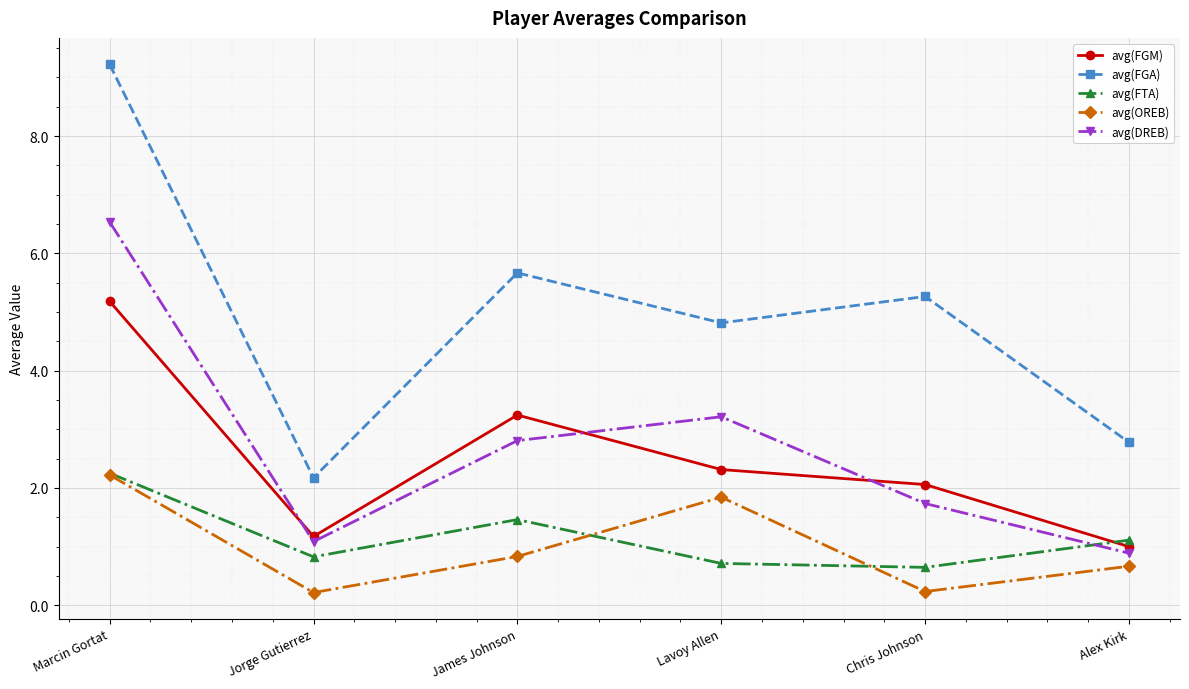

Does the chart have visible grid lines?

Yes